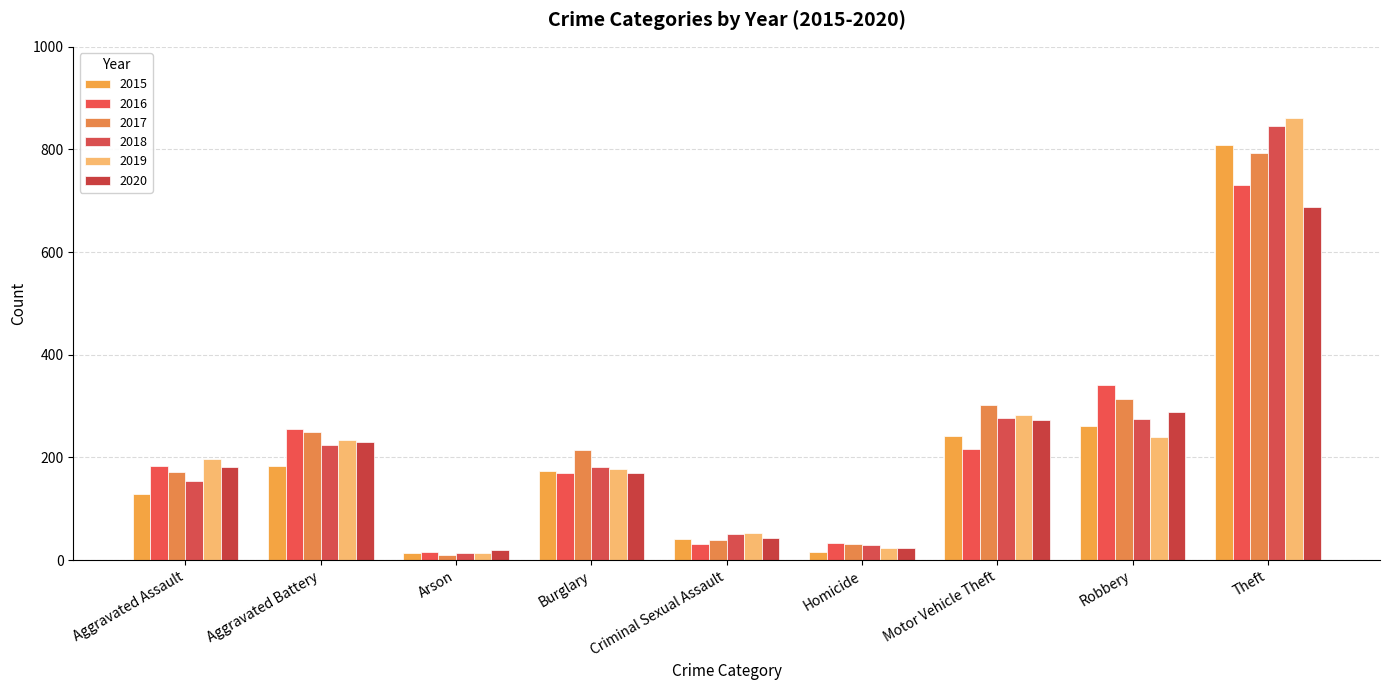

Which category has the lowest value in the 2020 series?

Arson